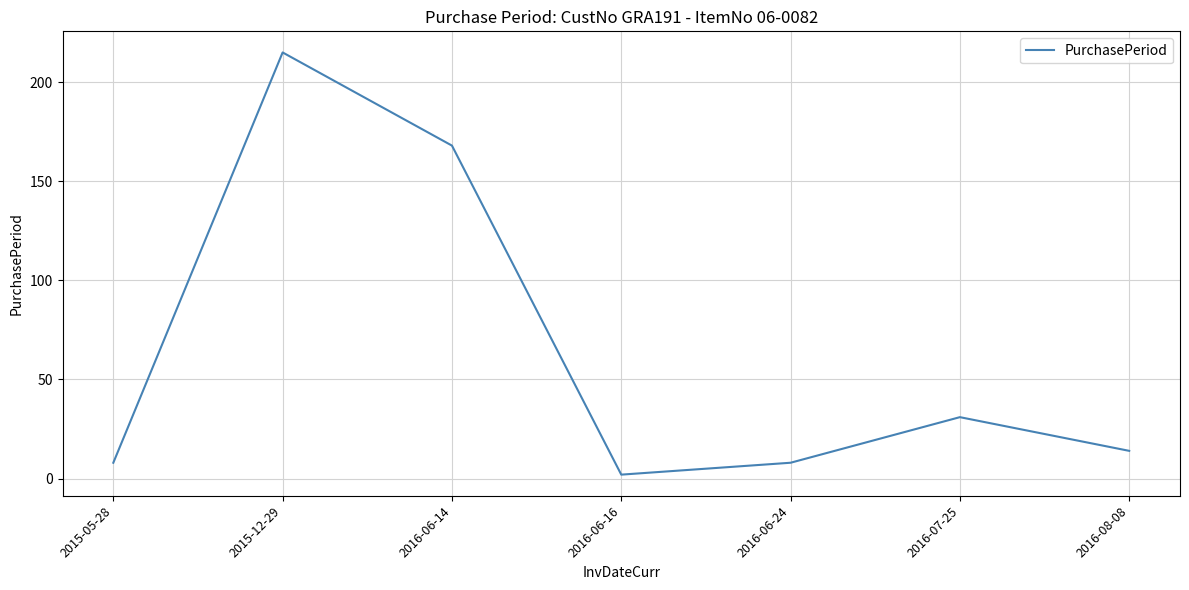

True or false: the data shows 168 at 2016-06-14.

True